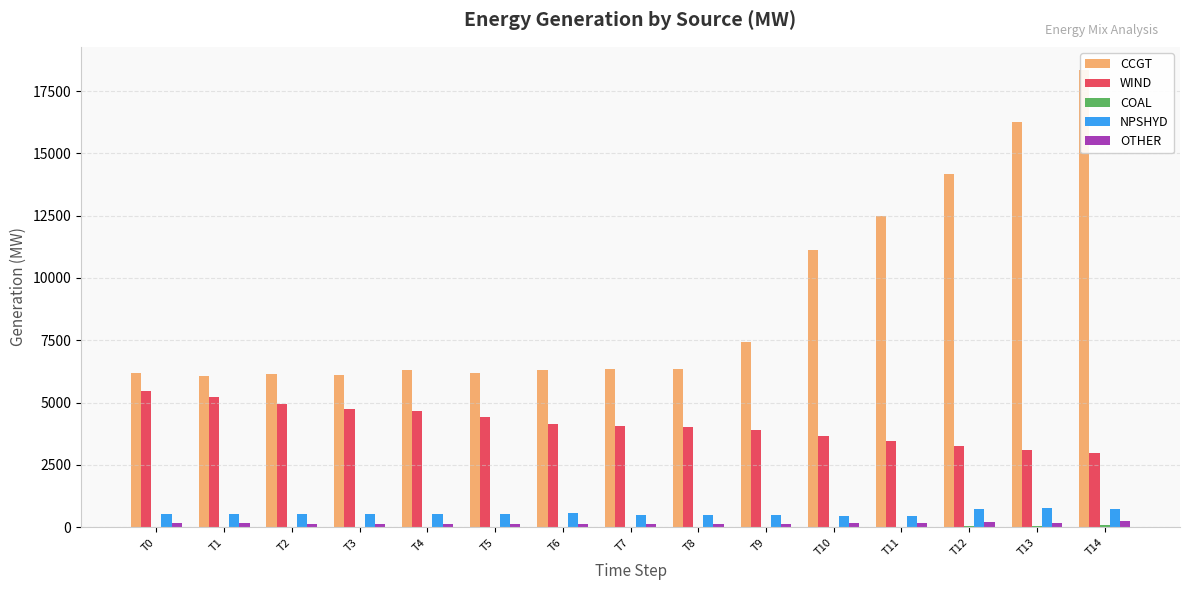

At which category is the sum across all series the highest?

T14